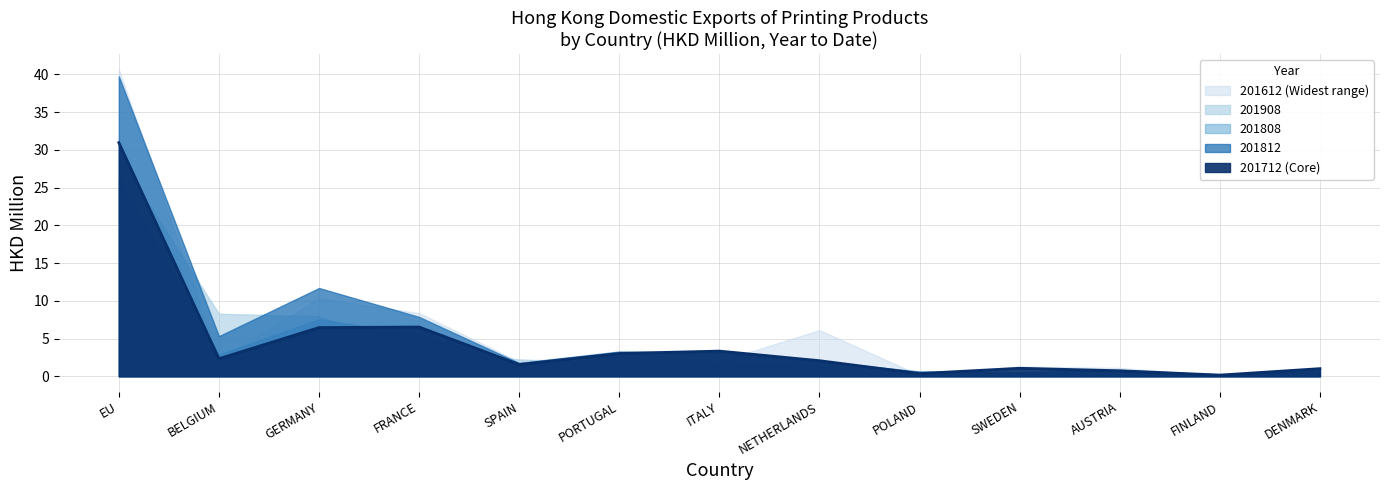

Reading left to right, extract all data points from this chart.

201612: 40.7	2.2	10.3	8.4	1.9	3.1	2.0	6.1	0.2	1.3	1.1	0.1	0.9
201712: 30.9	2.3	6.5	6.5	1.6	3.0	3.3	2.1	0.4	1.1	0.7	0.2	1.0
201808: 26.2	2.9	7.5	5.5	1.6	2.1	1.9	1.5	0.1	0.3	0.5	0.2	0.6
201812: 39.7	5.3	11.7	7.9	1.8	3.3	3.1	2.0	0.6	0.5	0.8	0.2	0.7
201908: 29.0	8.3	7.9	3.3	2.2	1.7	1.7	1.0	0.7	0.4	0.4	0.3	0.3